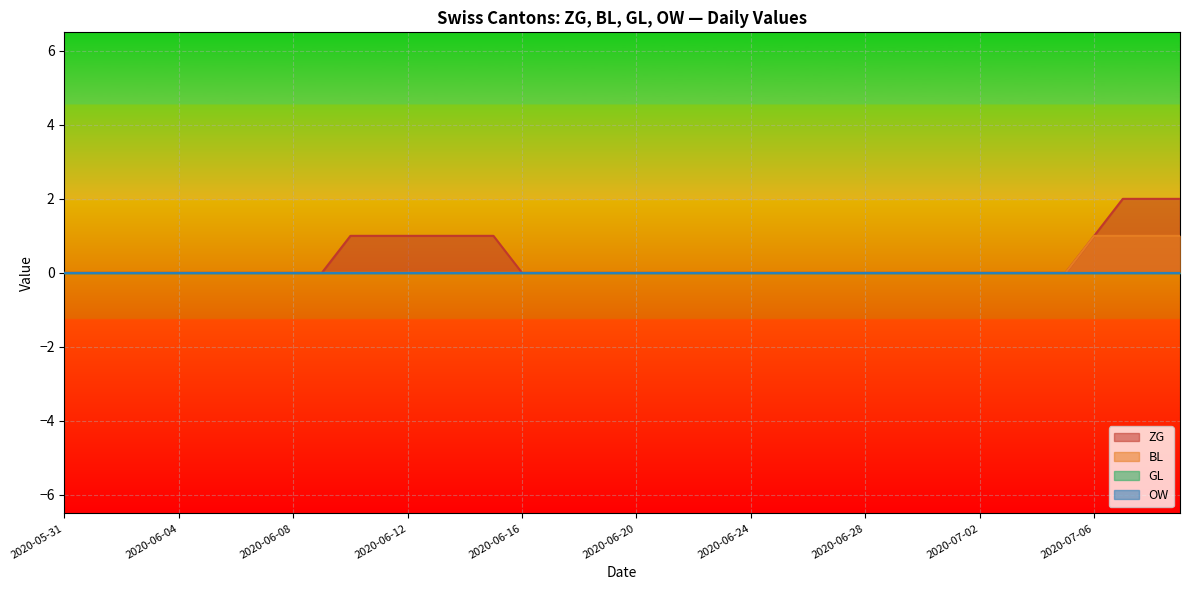

True or false: ZG and BL cross at least once.

False